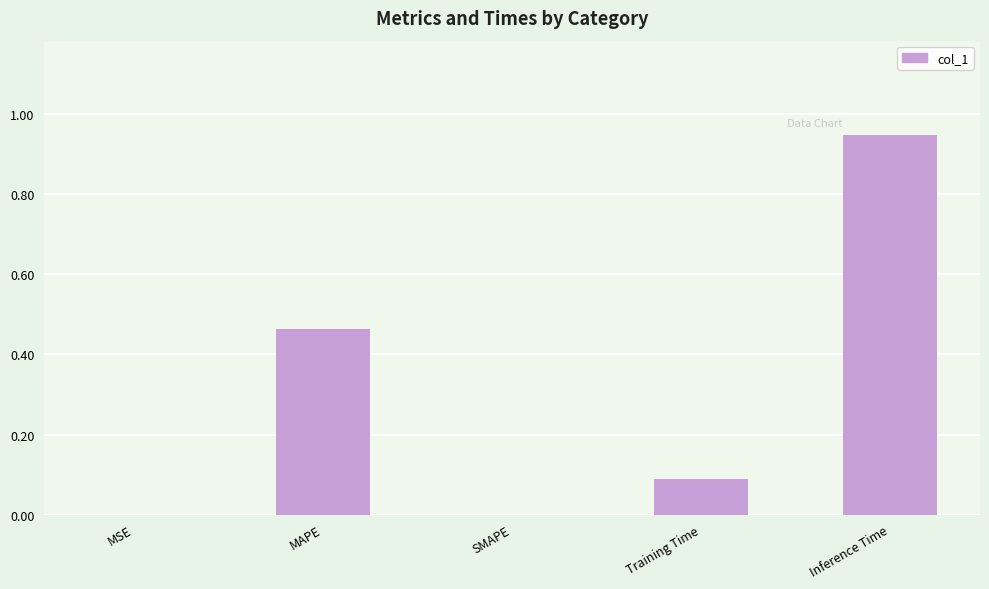

Read the value at Training Time.

0.1